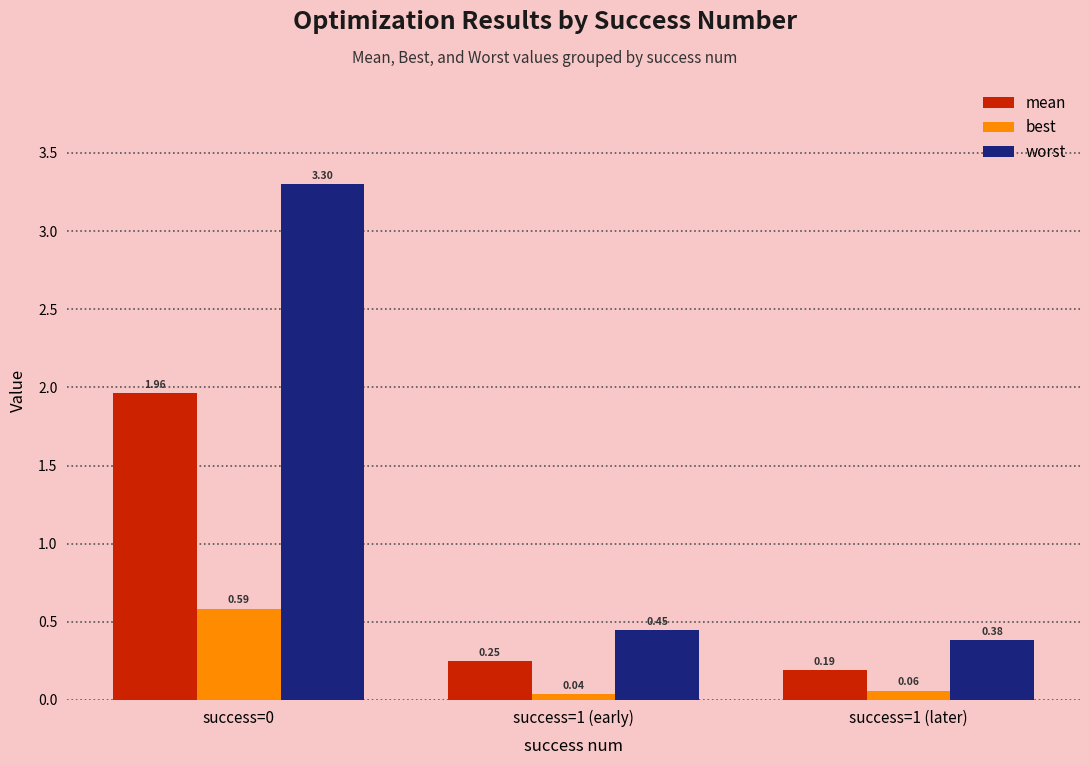

Which series changed the most between success=0 and success=1 (later)?

worst